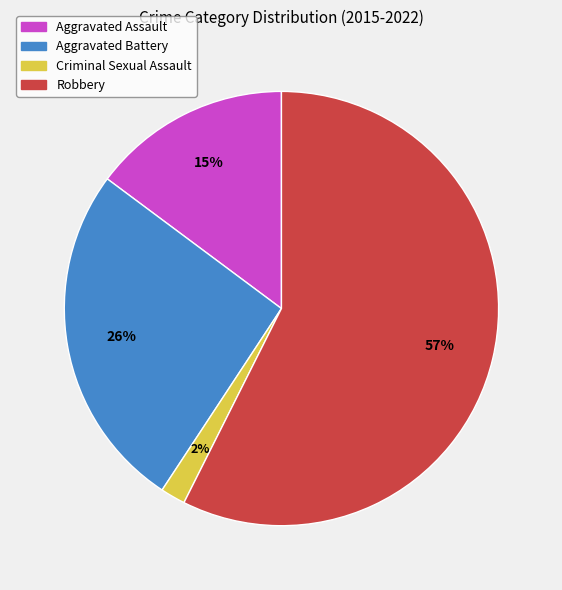

To the nearest percent, what percentage of the pie is Aggravated Battery?

26%